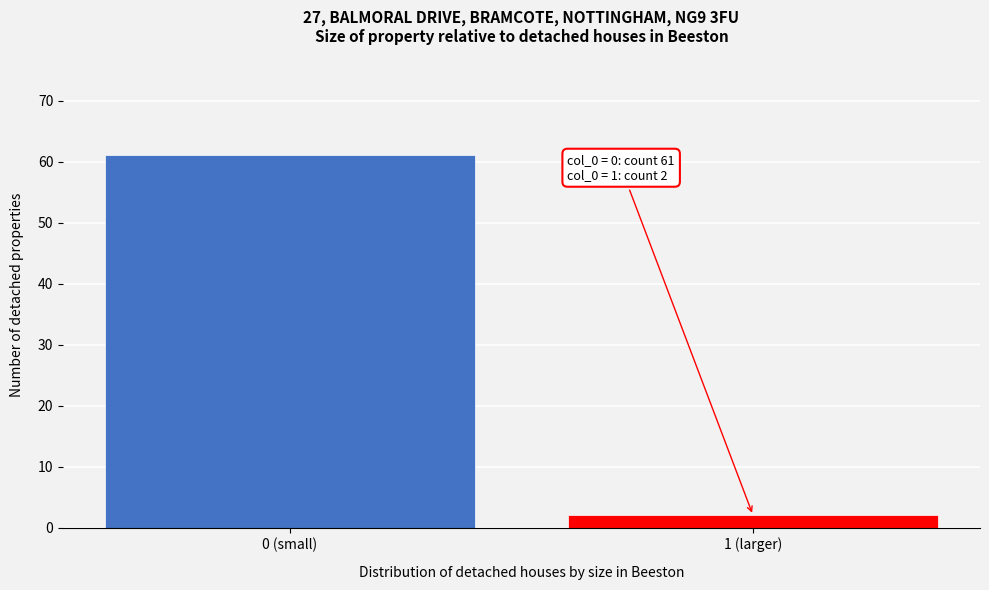

Reading left to right, transcribe all the data shown in this chart.

61	2